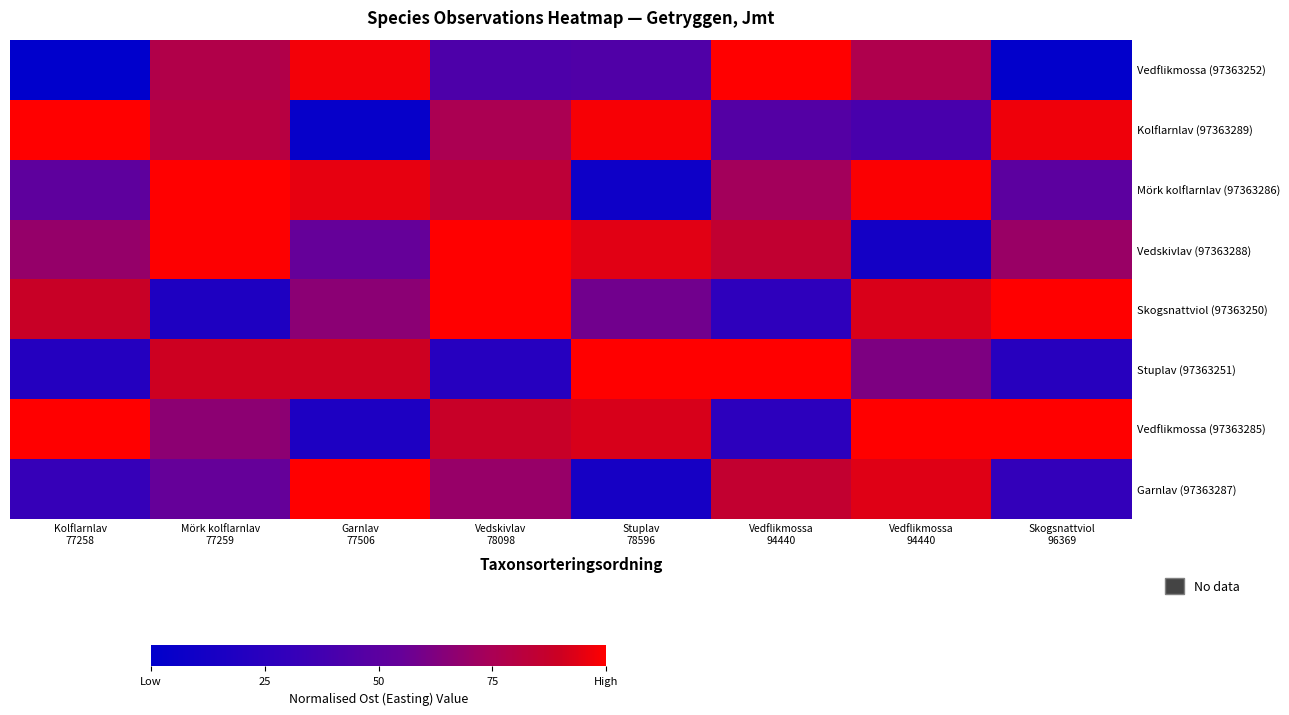

Reading left to right, extract all data points from this chart.

Vedflikmossa (97363252): Kolflarnlav
77258=0.0	Mörk kolflarnlav
77259=0.8	Garnlav
77506=1.0	Vedskivlav
78098=0.4	Stuplav
78596=0.4	Vedflikmossa
94440=1.0	Vedflikmossa
94440=0.8	Skogsnattviol
96369=0.0
Kolflarnlav (97363289): Kolflarnlav
77258=1.0	Mörk kolflarnlav
77259=0.8	Garnlav
77506=0.0	Vedskivlav
78098=0.8	Stuplav
78596=1.0	Vedflikmossa
94440=0.5	Vedflikmossa
94440=0.4	Skogsnattviol
96369=1.0
Mörk kolflarnlav (97363286): Kolflarnlav
77258=0.5	Mörk kolflarnlav
77259=1.0	Garnlav
77506=1.0	Vedskivlav
78098=0.8	Stuplav
78596=0.1	Vedflikmossa
94440=0.7	Vedflikmossa
94440=1.0	Skogsnattviol
96369=0.5
Vedskivlav (97363288): Kolflarnlav
77258=0.7	Mörk kolflarnlav
77259=1.0	Garnlav
77506=0.6	Vedskivlav
78098=1.0	Stuplav
78596=0.9	Vedflikmossa
94440=0.9	Vedflikmossa
94440=0.1	Skogsnattviol
96369=0.7
Skogsnattviol (97363250): Kolflarnlav
77258=0.9	Mörk kolflarnlav
77259=0.2	Garnlav
77506=0.7	Vedskivlav
78098=1.0	Stuplav
78596=0.6	Vedflikmossa
94440=0.3	Vedflikmossa
94440=0.9	Skogsnattviol
96369=1.0
Stuplav (97363251): Kolflarnlav
77258=0.2	Mörk kolflarnlav
77259=0.9	Garnlav
77506=0.9	Vedskivlav
78098=0.2	Stuplav
78596=1.0	Vedflikmossa
94440=1.0	Vedflikmossa
94440=0.6	Skogsnattviol
96369=0.2
Vedflikmossa (97363285): Kolflarnlav
77258=1.0	Mörk kolflarnlav
77259=0.7	Garnlav
77506=0.2	Vedskivlav
78098=0.9	Stuplav
78596=0.9	Vedflikmossa
94440=0.3	Vedflikmossa
94440=1.0	Skogsnattviol
96369=1.0
Garnlav (97363287): Kolflarnlav
77258=0.3	Mörk kolflarnlav
77259=0.5	Garnlav
77506=1.0	Vedskivlav
78098=0.7	Stuplav
78596=0.1	Vedflikmossa
94440=0.9	Vedflikmossa
94440=0.9	Skogsnattviol
96369=0.3